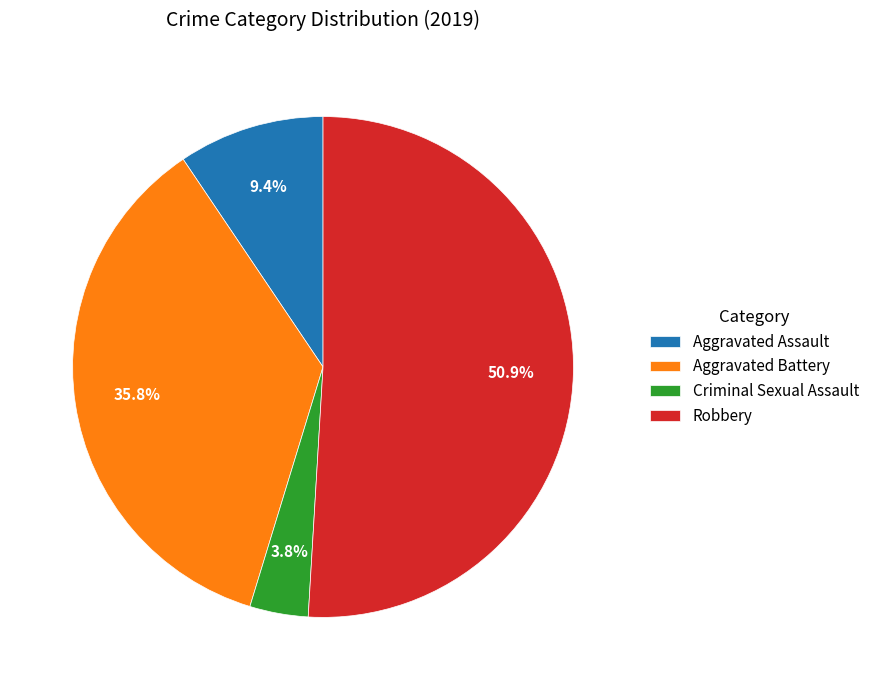

What is the largest slice in the pie chart?

Robbery